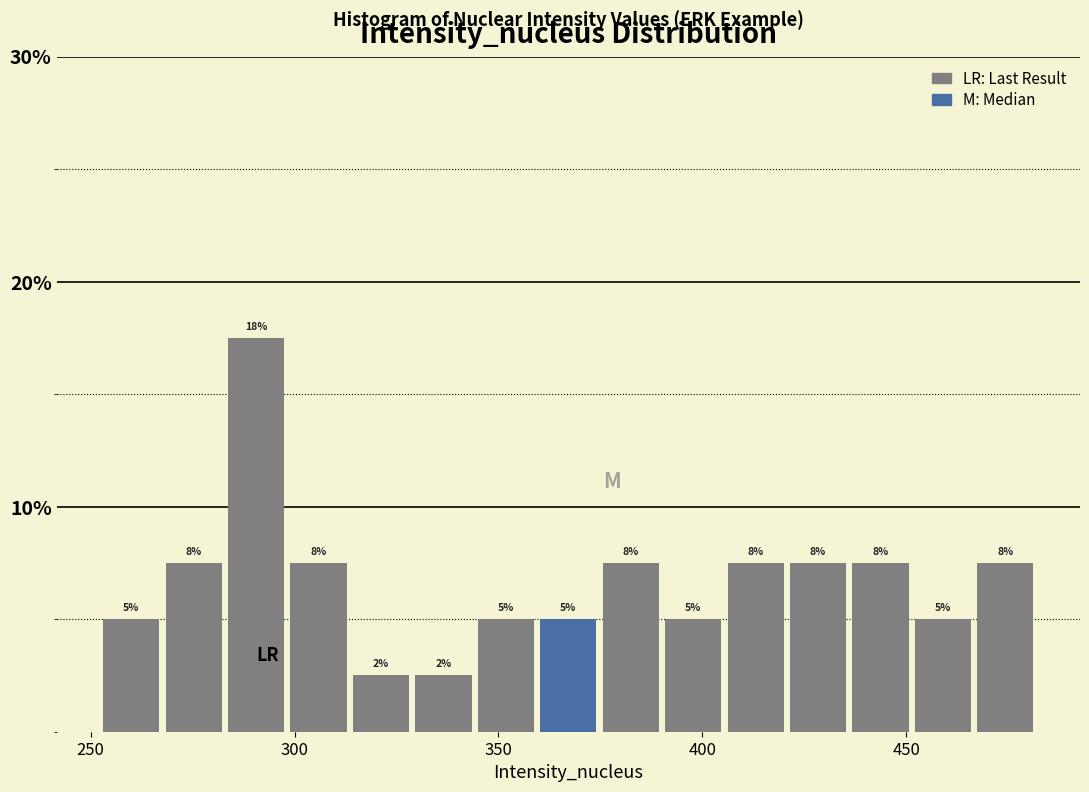

Read against the x-axis, roughly where is the centre of the tallest bar?

290